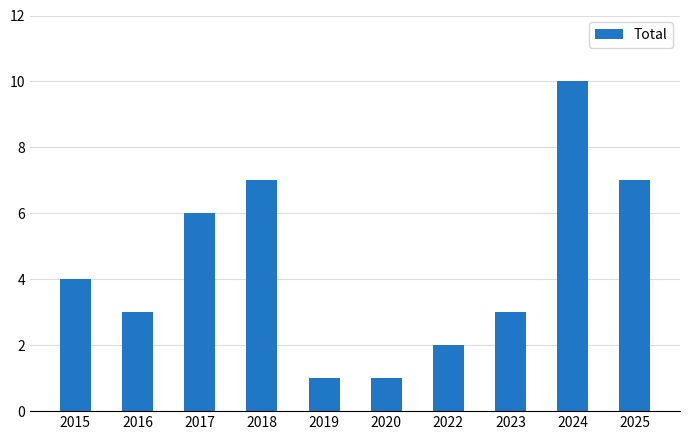

How many values are below 4?

5